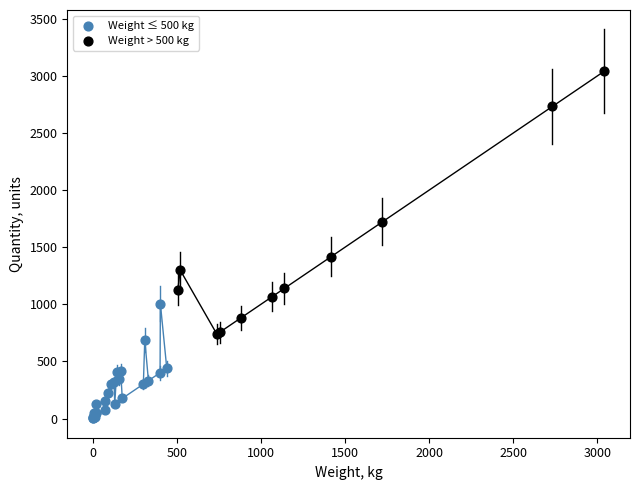

Which series reaches the maximum Y coordinate?

Weight > 500 kg